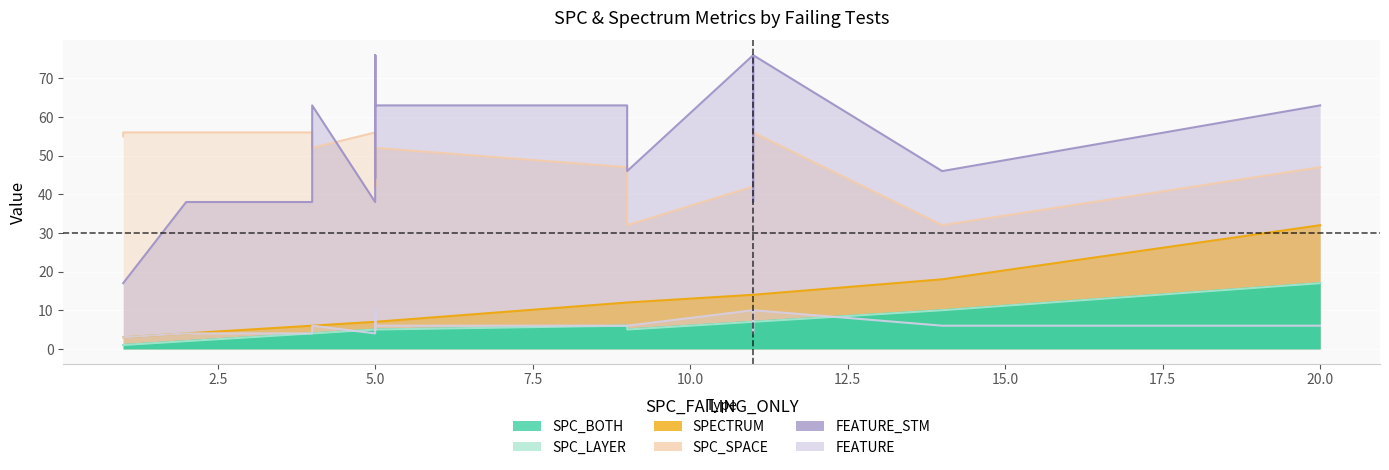

Where is the first local minimum for FEATURE?

5